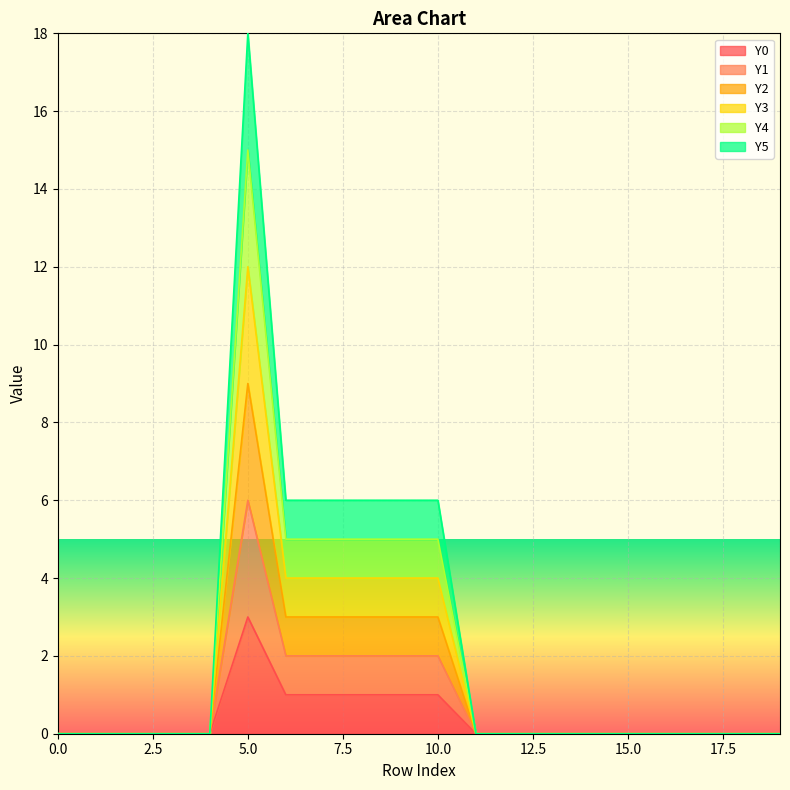

True or false: Y4 and Y3 cross at least once.

False